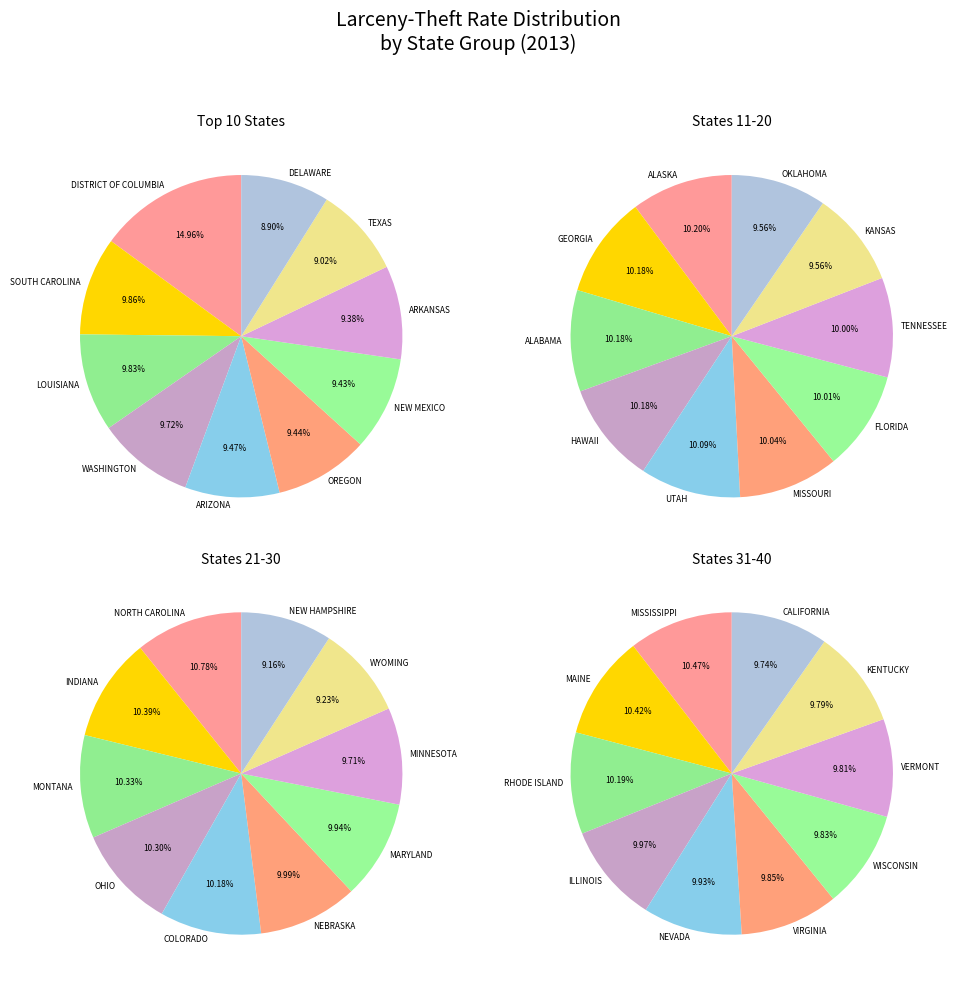

Does DISTRICT OF COLUMBIA represent more than half of the total?

No